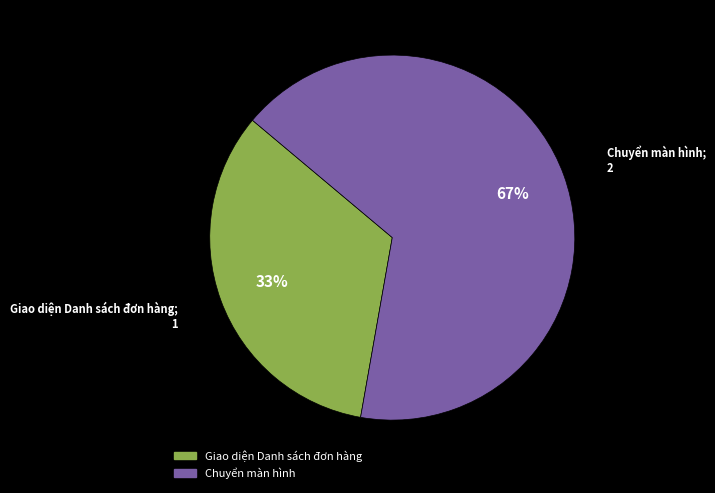

Does Giao diện Danh sách đơn hàng account for over 50% of the chart?

No